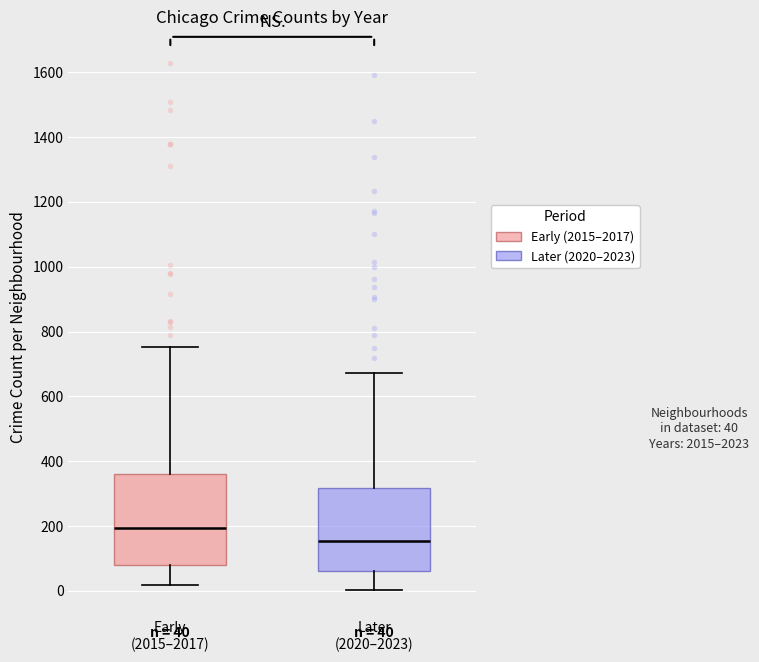

Which box's median line is the lowest?

Later (2020–2023)